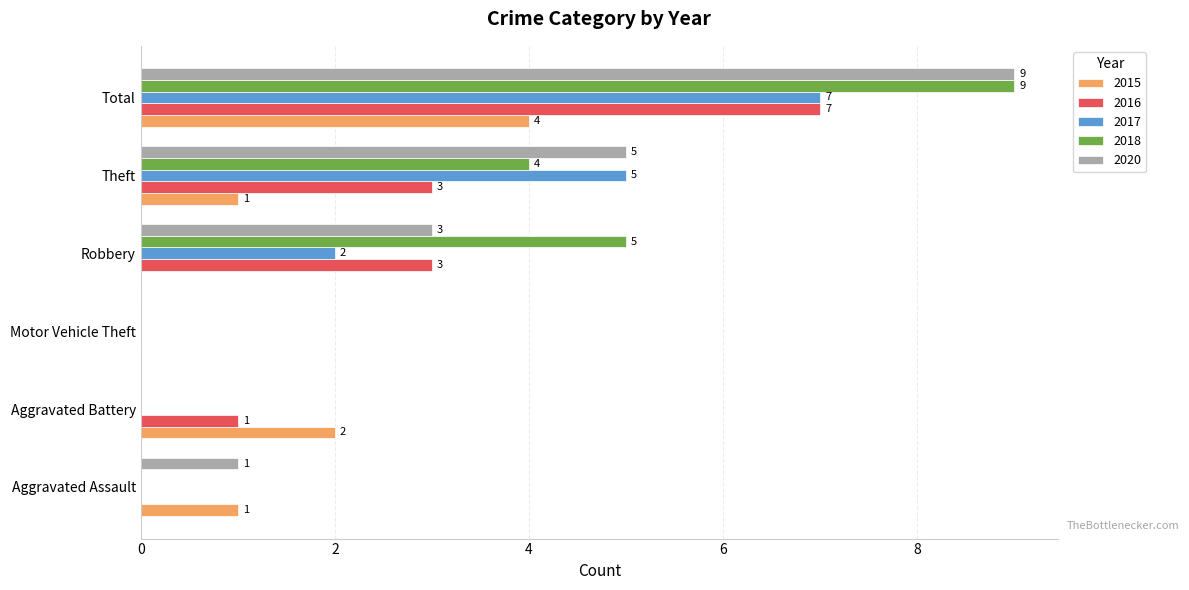

What is the sum of the 2016 values at Theft and Aggravated Battery?

4